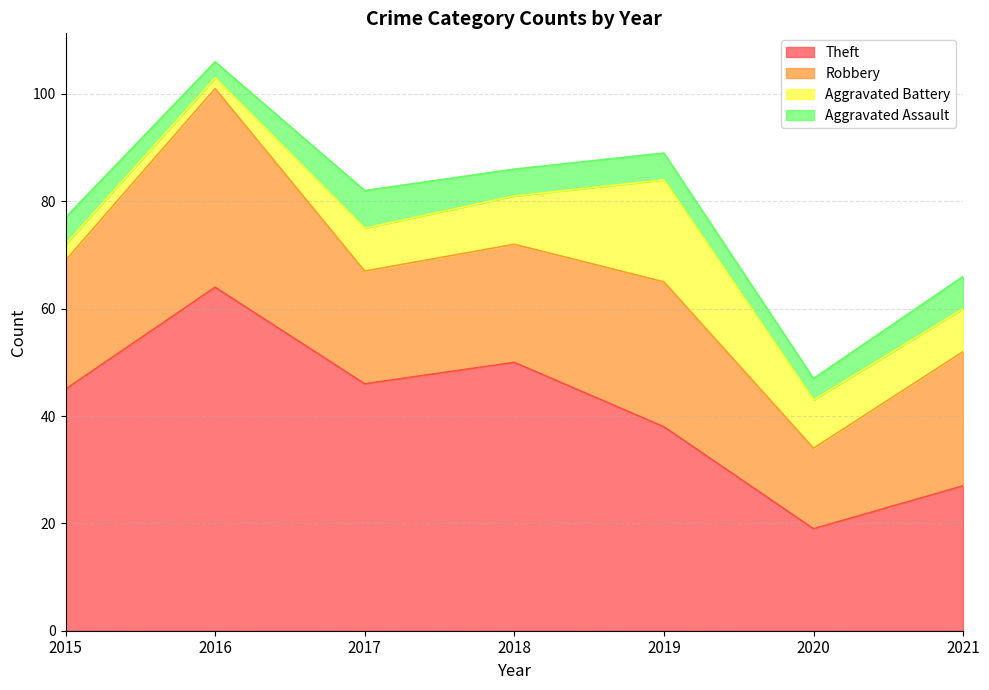

What is the difference between the maximum and second lowest values in the Aggravated Battery series?

16